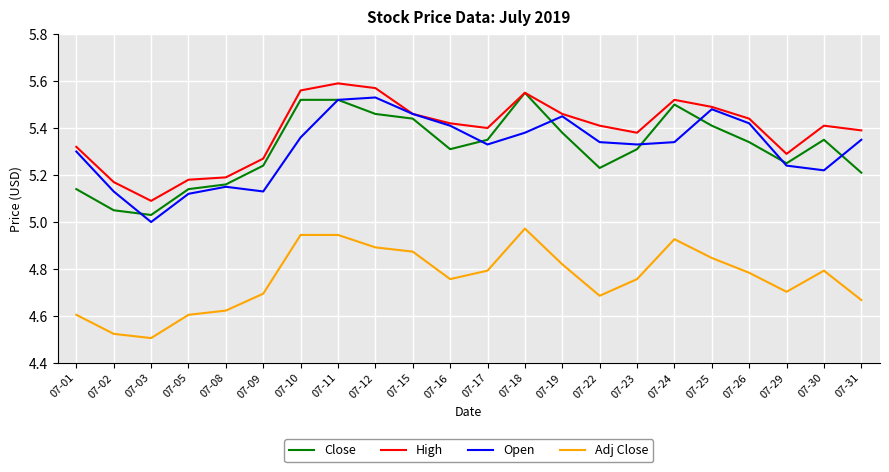

What is the total value across all series at 07-02?

19.9